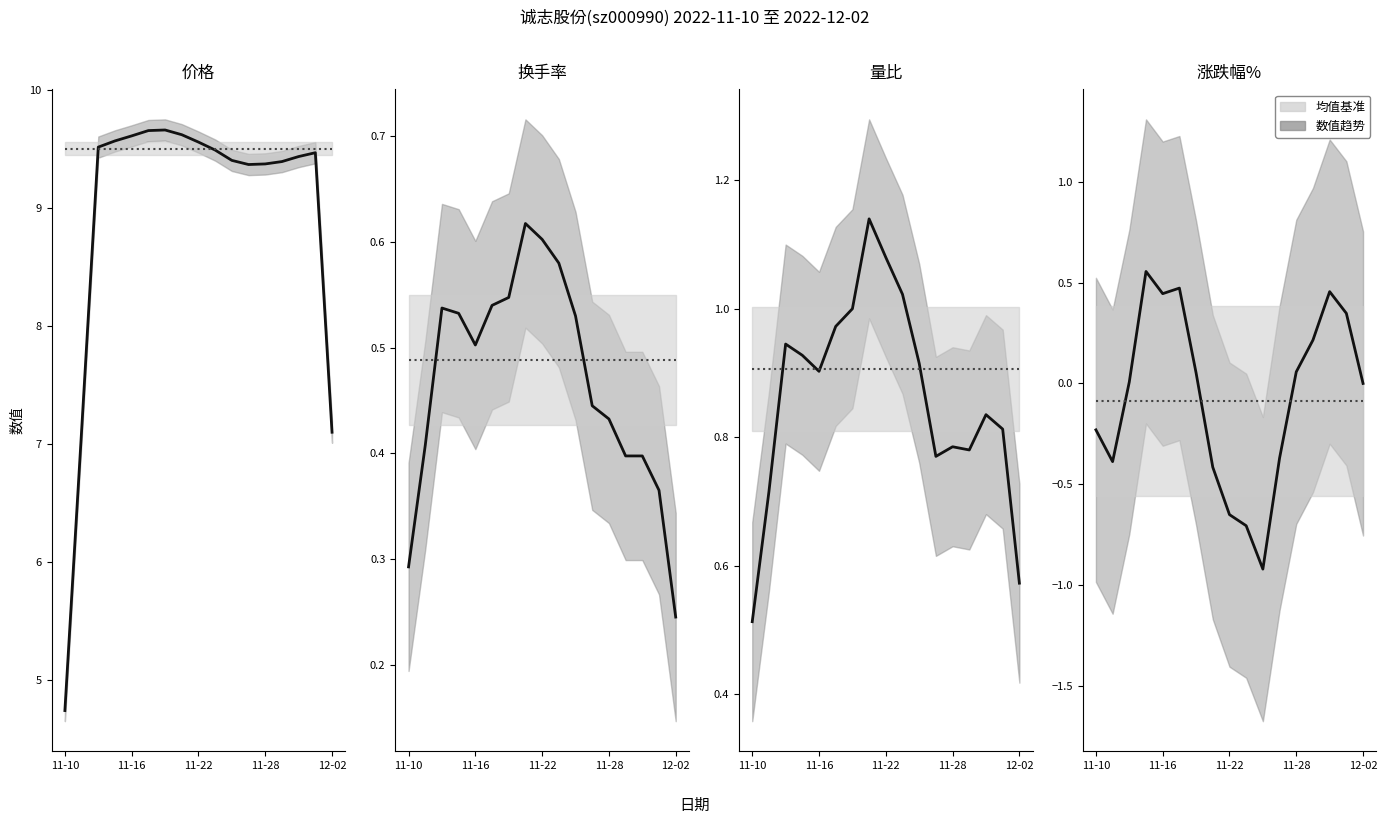

Which series has the widest spread of values?

数值趋势